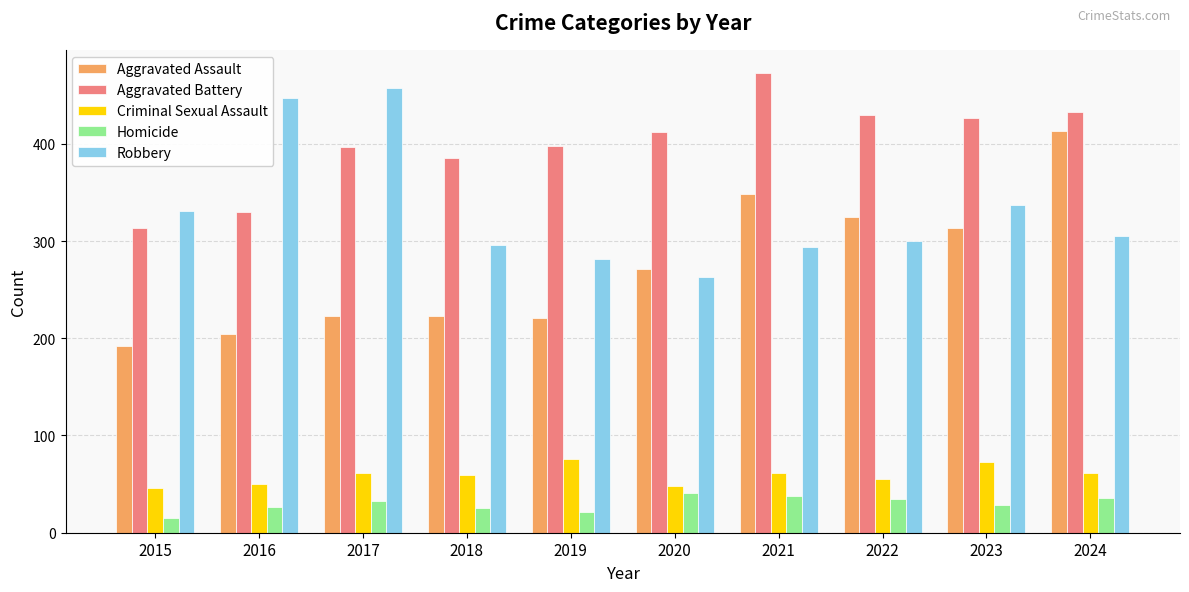

How many values in the Robbery series are below 305?

5